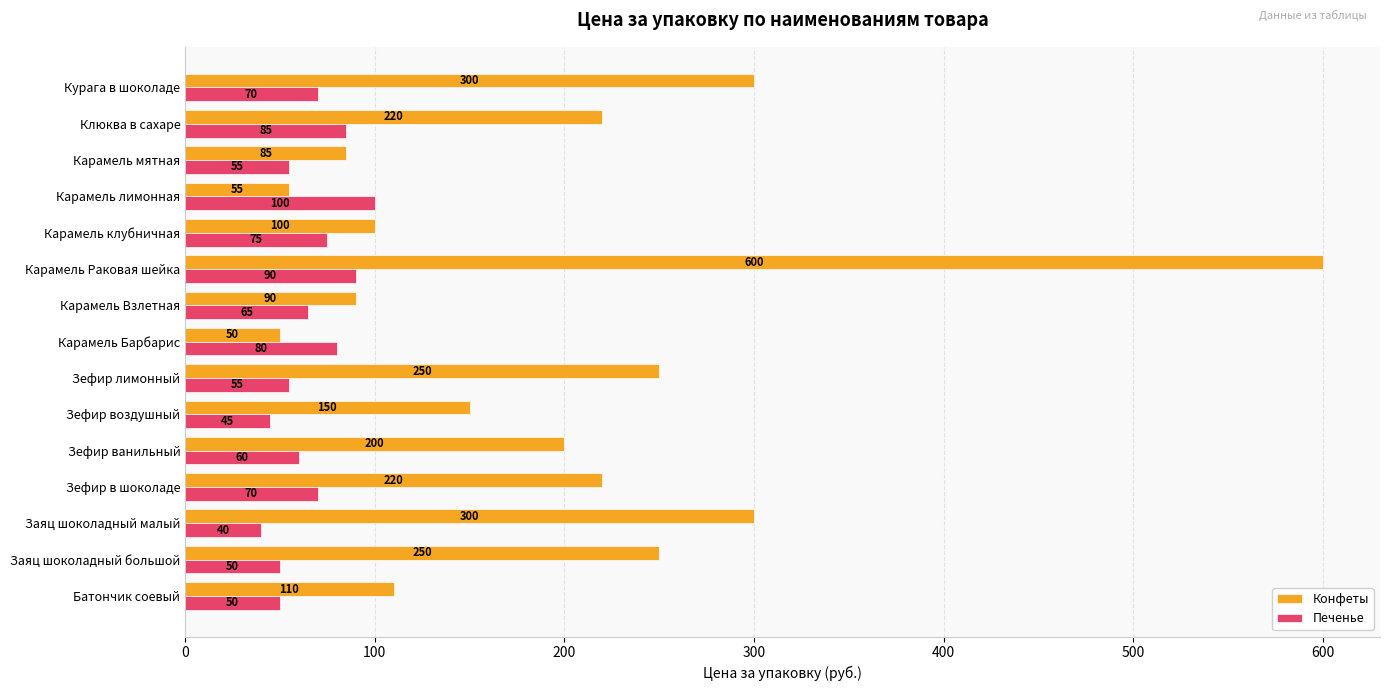

The value of Печенье at Карамель Раковая шейка is 152. True or false?

False